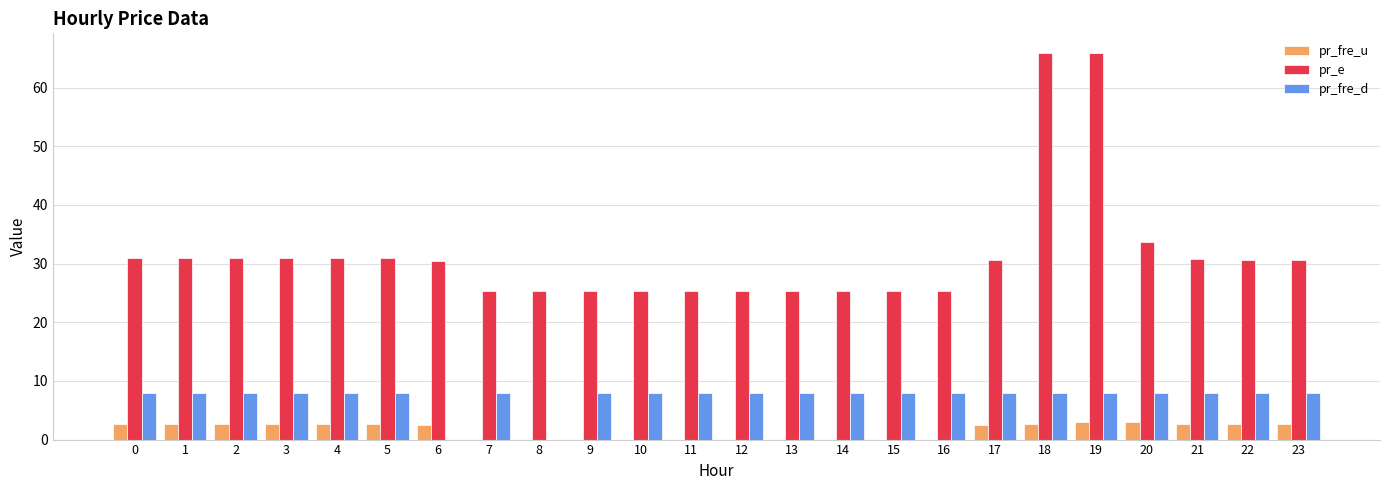

How many groups of bars are there?

24